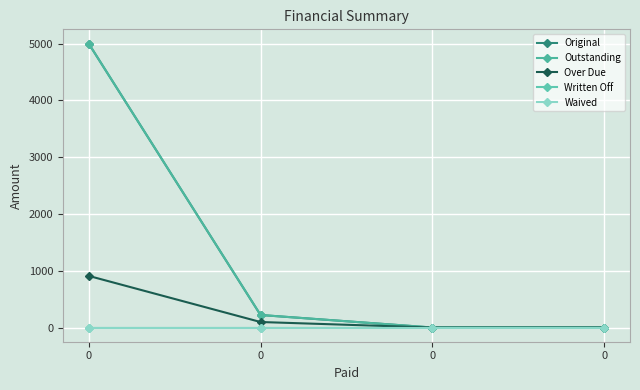

True or false: Waived and Original intersect in this chart.

False